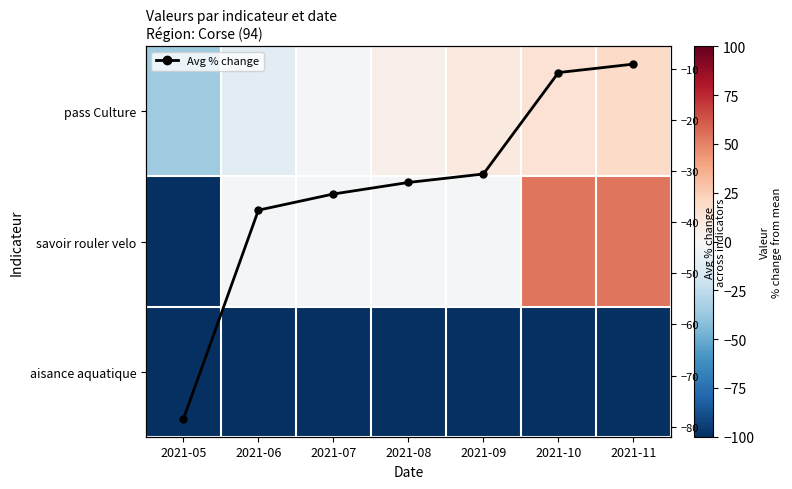

What is the total value across all series at 2021-05?

-313.9